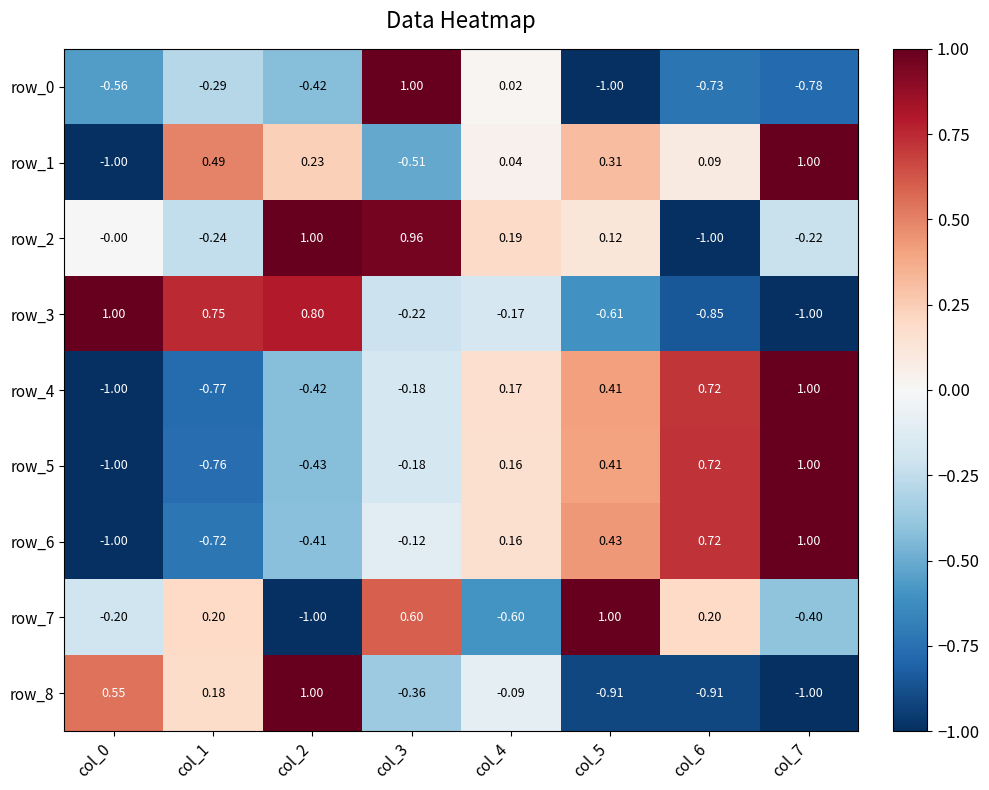

Is the value of row_8 at col_2 greater than the value of row_5 at col_4?

Yes